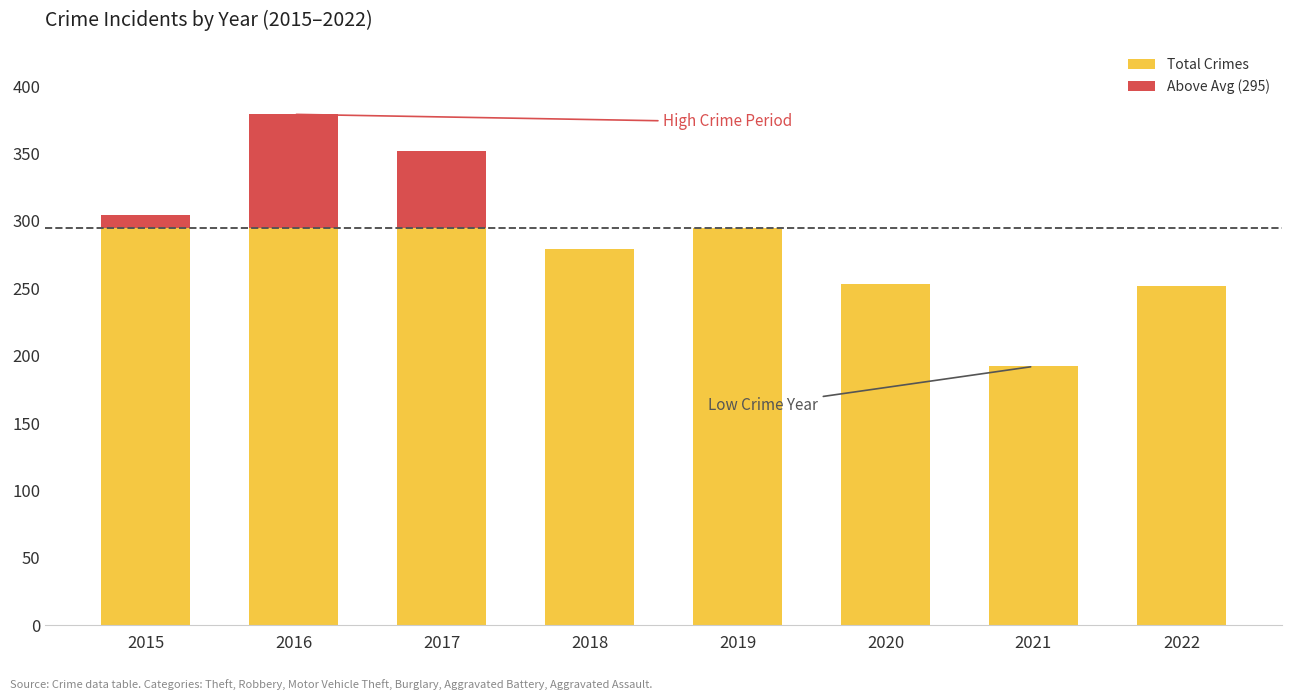

Reading left to right, what are all the values shown in this chart?

Total Crimes: 2015=304	2016=379	2017=352	2018=279	2019=295	2020=253	2021=192	2022=252
Above Avg (295): 2015=9	2016=84	2017=57	2018=0	2019=0	2020=0	2021=0	2022=0